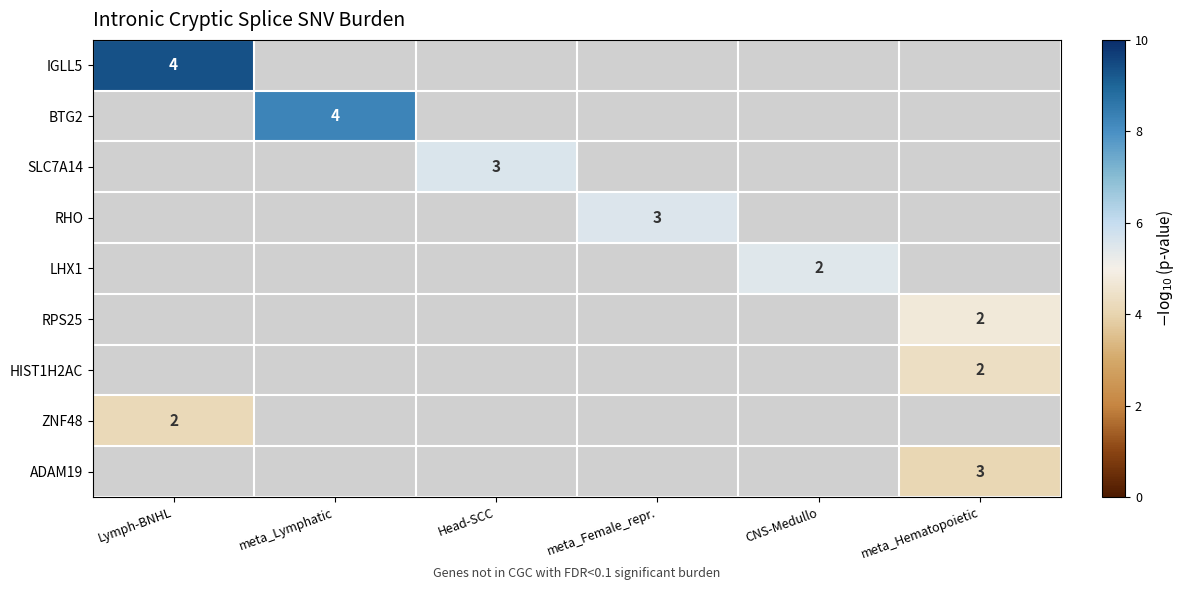

Is the value of BTG2 at meta_Hematopoietic greater than the value of ZNF48 at meta_Hematopoietic?

No